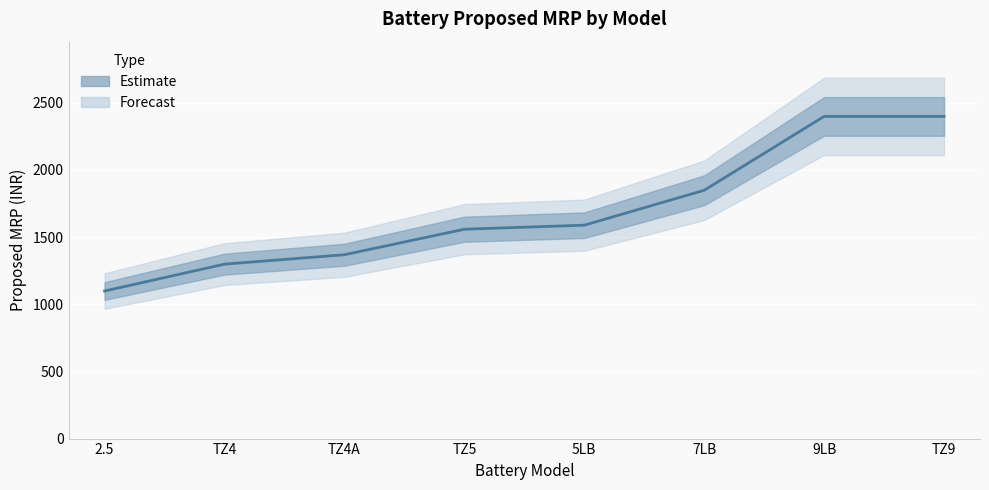

Where is the data nearest to the value 1749?

7LB